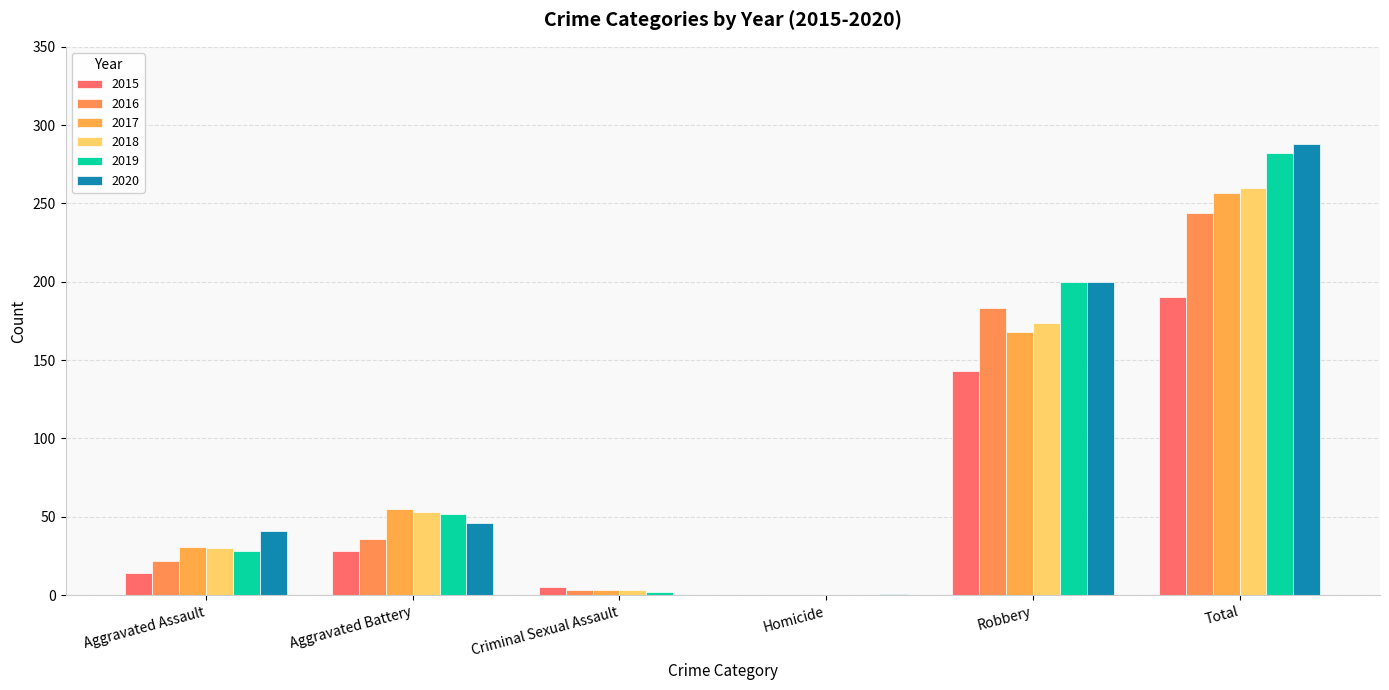

Where is 2018 nearest to the value 130?

Robbery